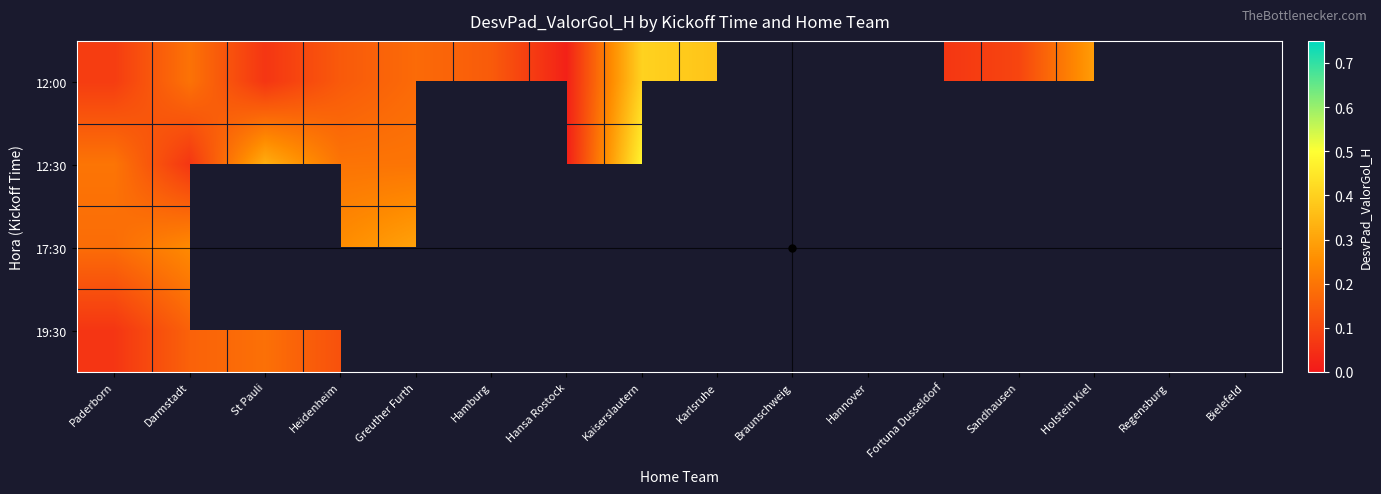

The 12:30 series shows 0.3 at Greuther Furth. True or false?

False